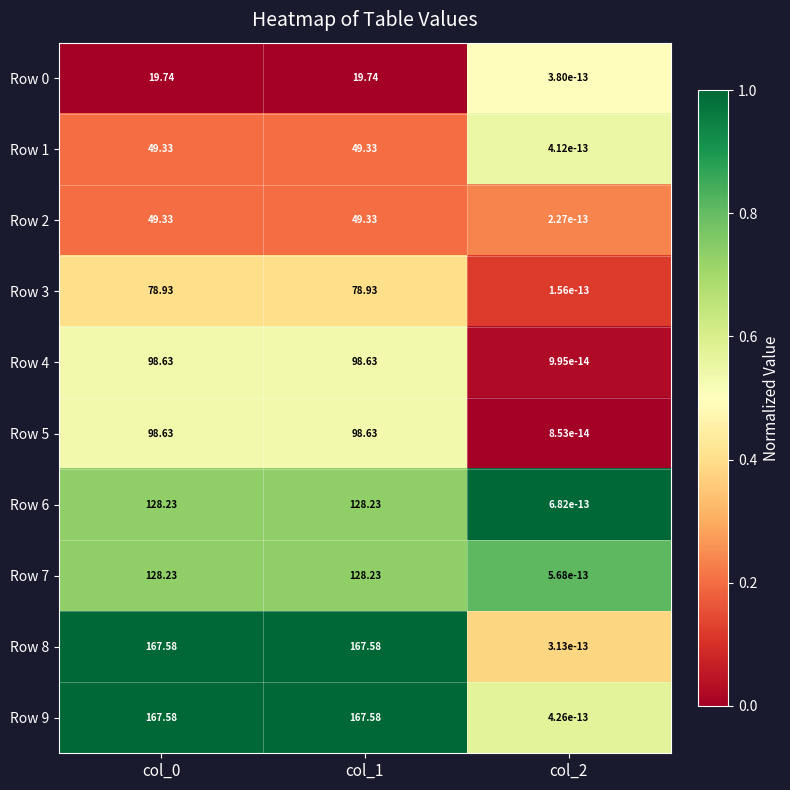

Is the value of Row 2 at col_2 greater than the value of Row 0 at col_0?

No